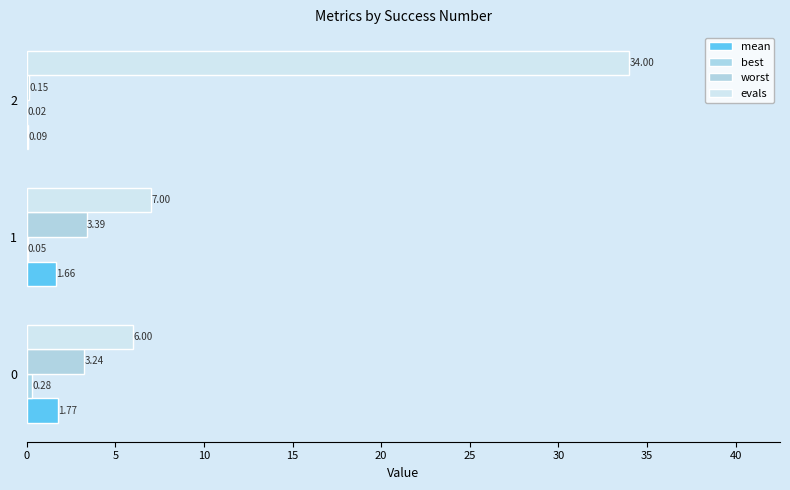

How many values in the worst series exceed 3?

2